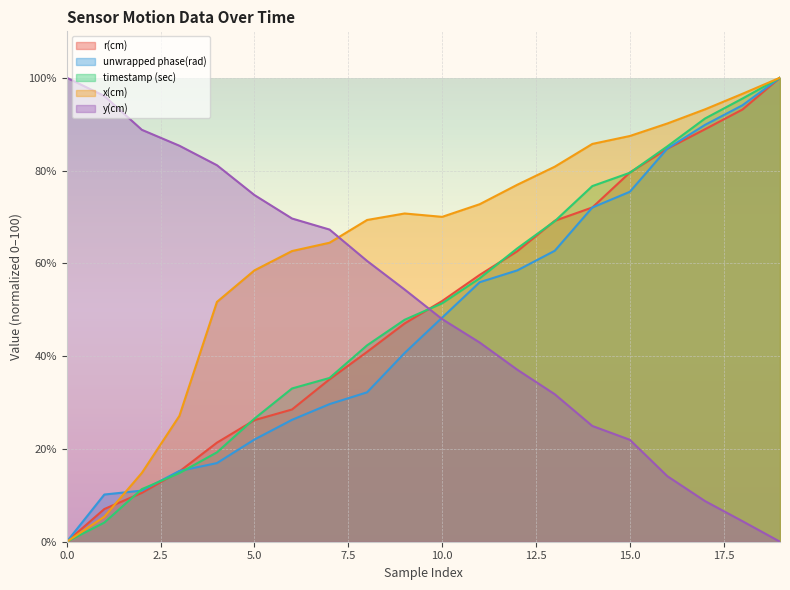

Which category has the highest value in the unwrapped phase(rad) series?

19